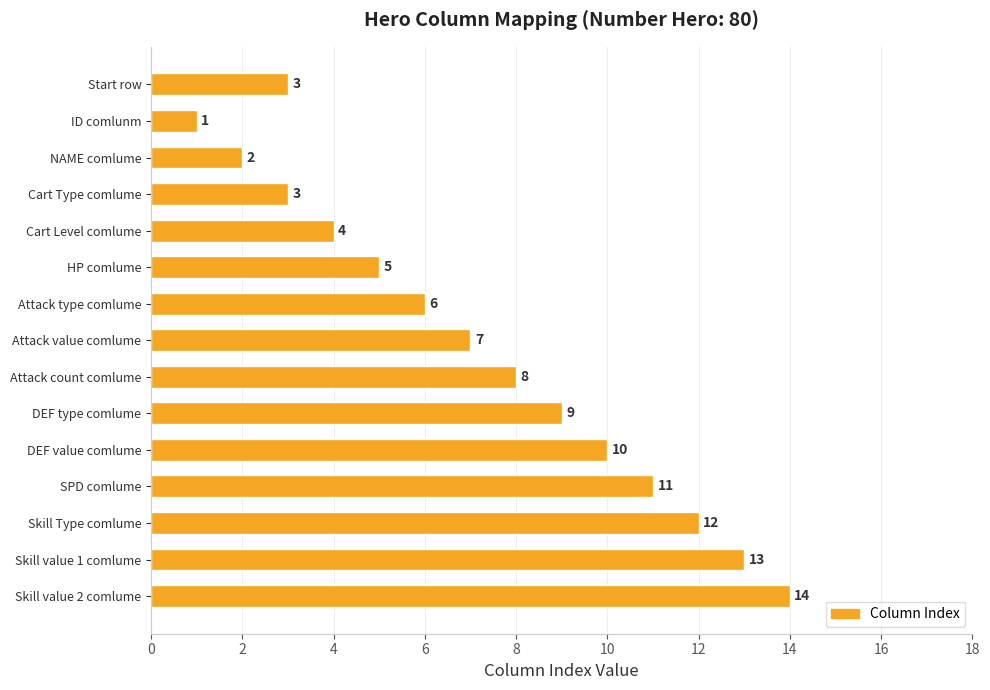

What is the maximum value shown in the chart?

14